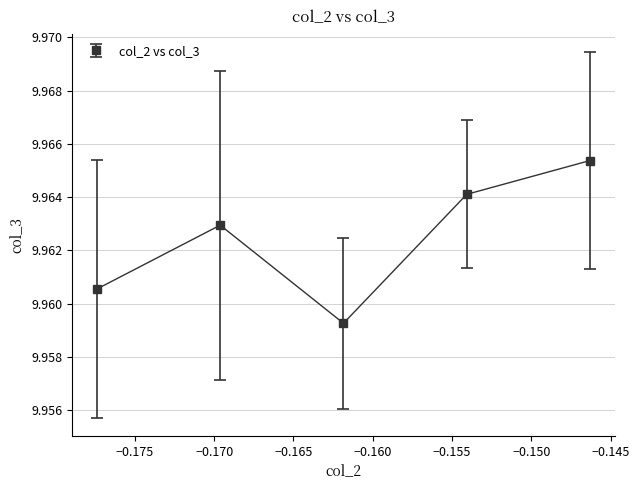

What is the sum of all values?

49.8